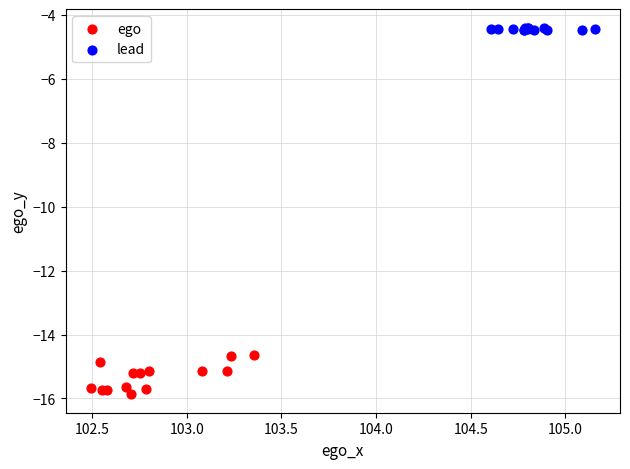

Which series contains the lowest Y value?

ego